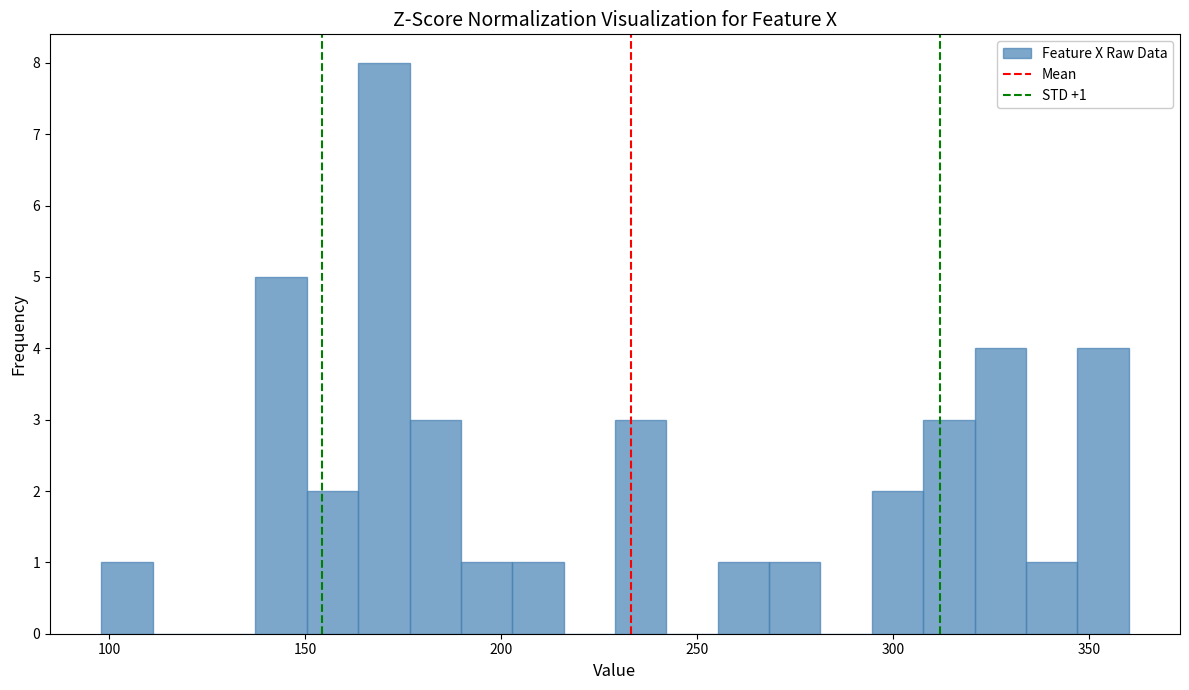

Around what value on the x-axis is the tallest bar? Give the approximate position of its centre, as read against the axis.

170